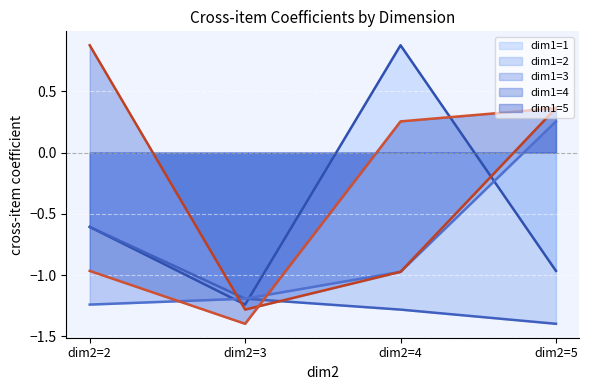

How many data points does each series have?

4